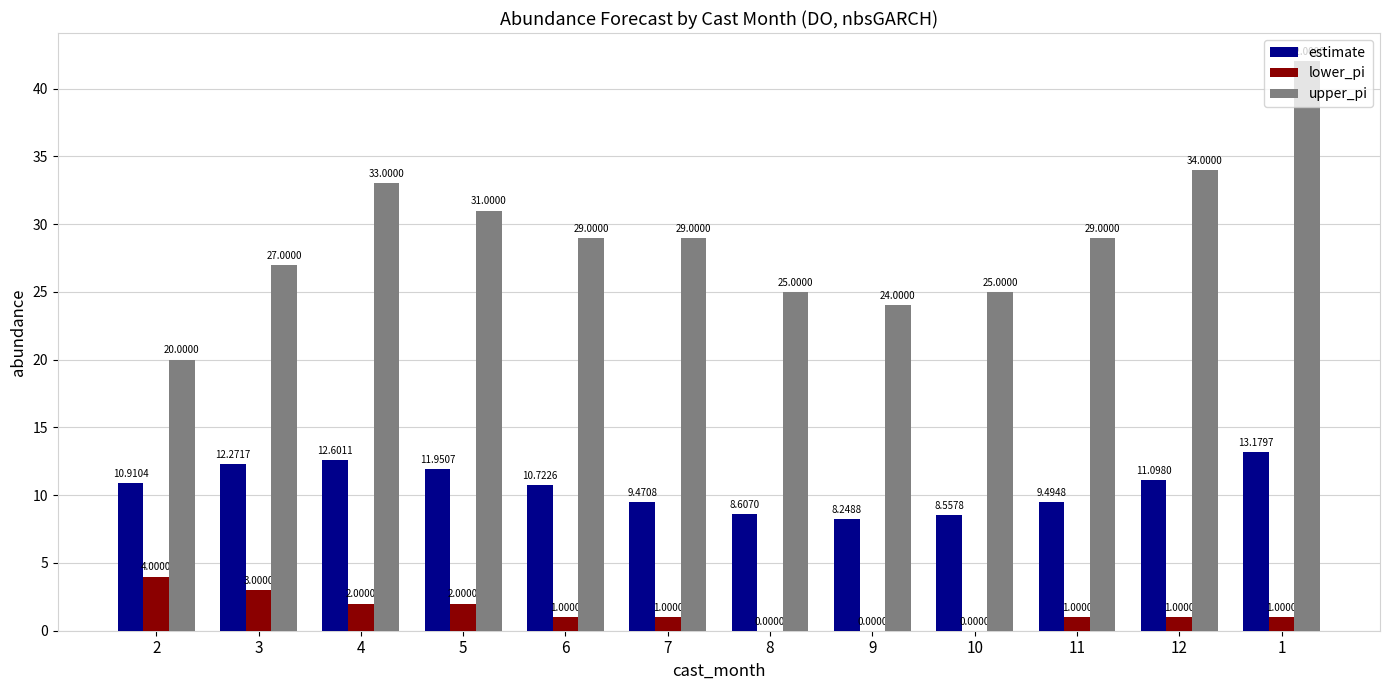

What is the sum of all lower_pi values?

16.0